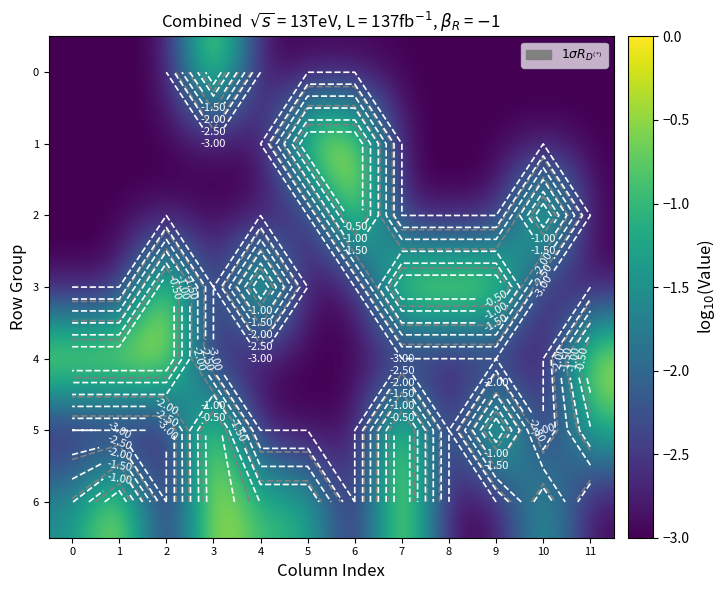

Is it true that 6 equals -1.8 at 10?

False